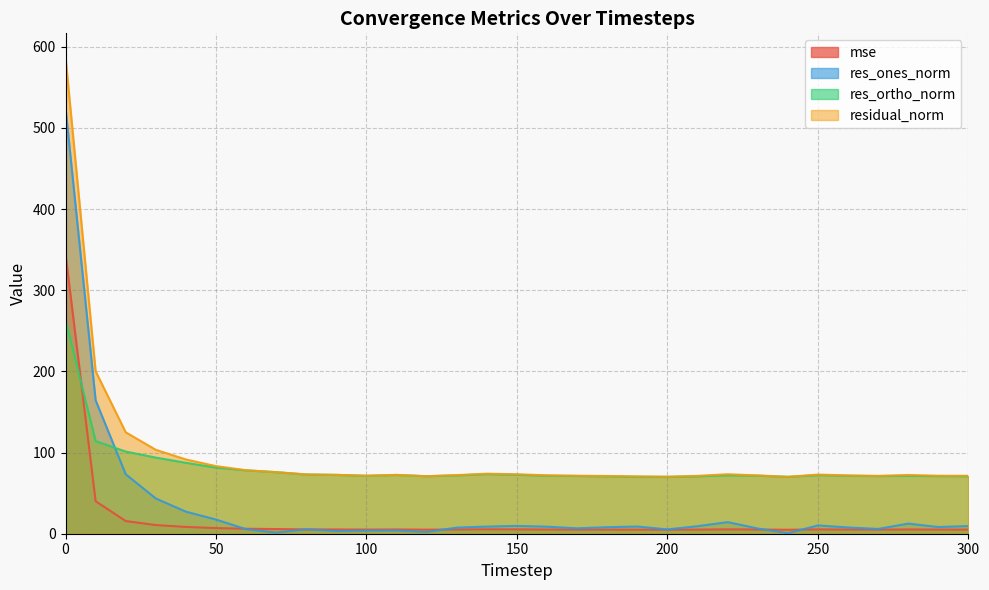

The mse series shows 5.1 at 300. True or false?

True